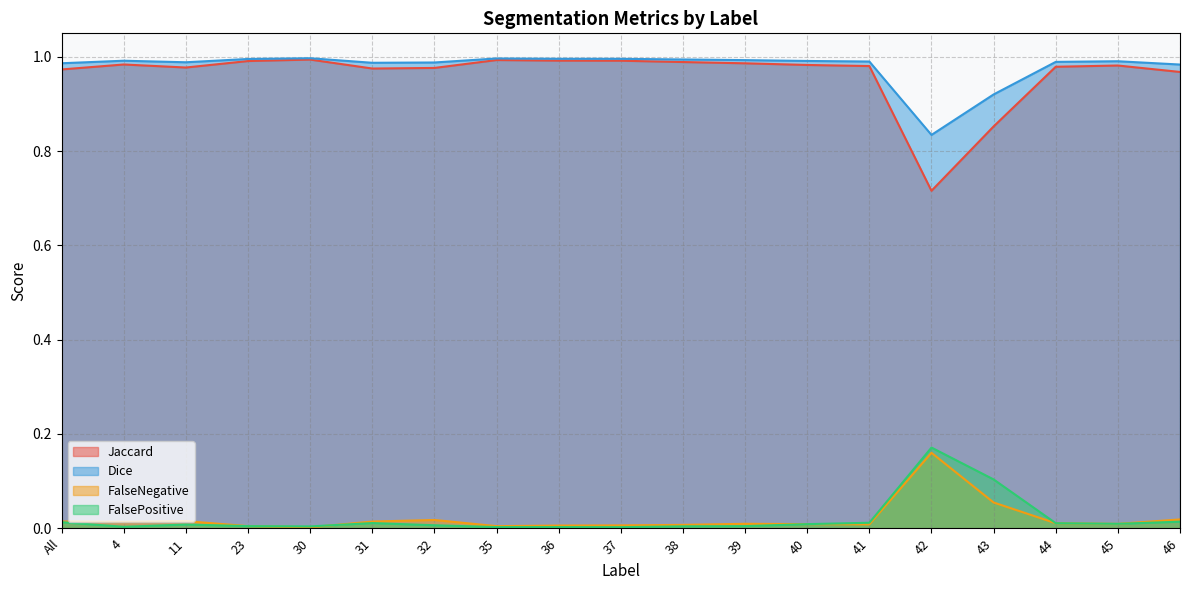

What is the label of the 17th point from the right?

11